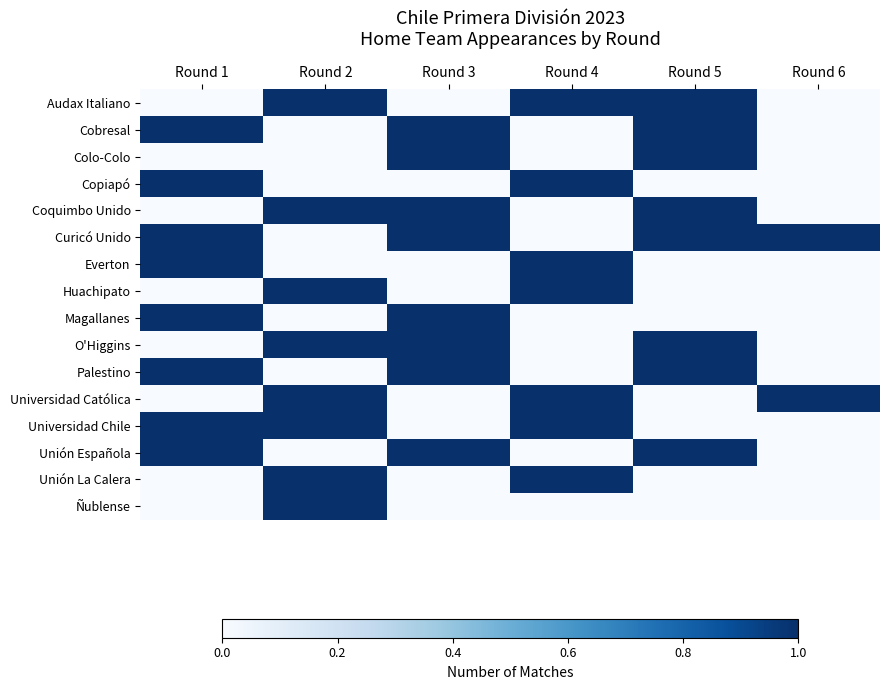

At which category is the sum across all series the highest?

Round 1